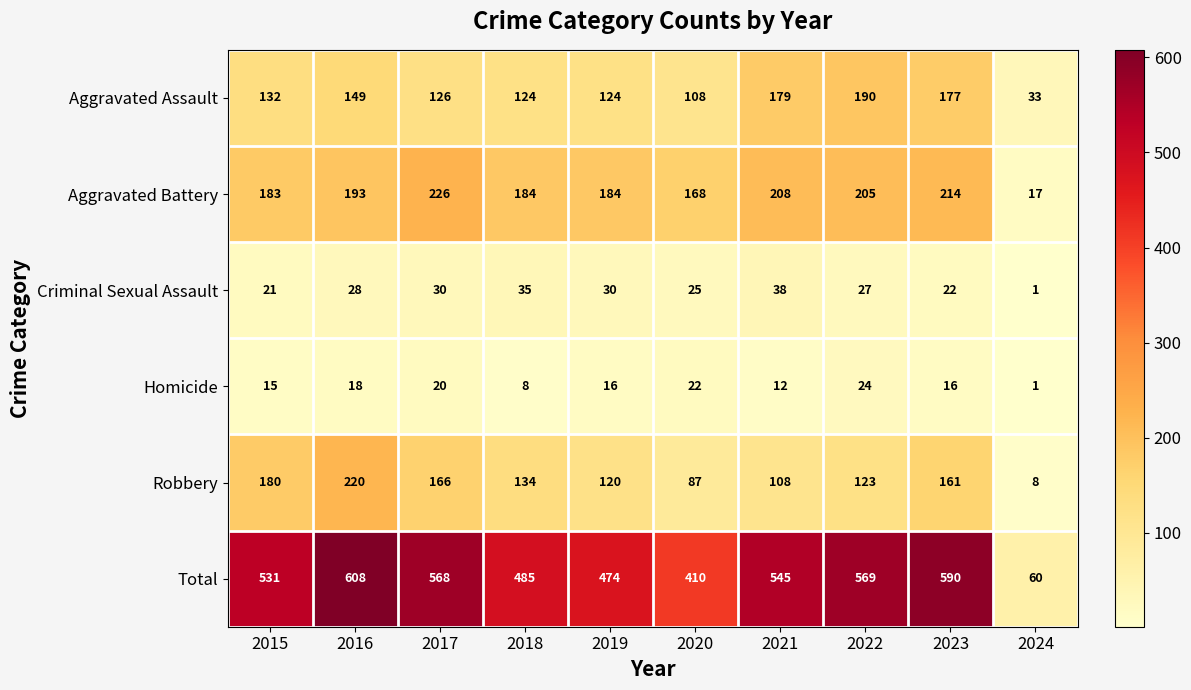

Which category has the highest value across all series?

2016